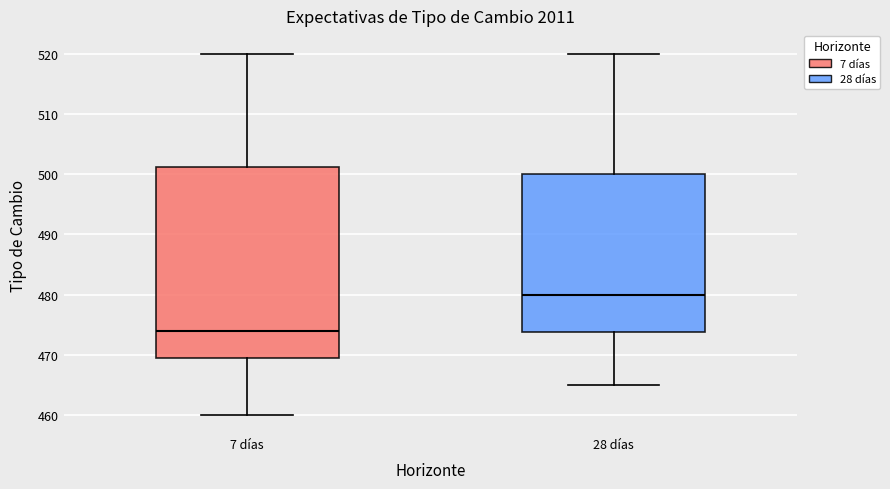

Reading left to right, read every box against the y-axis: the position of its median line, the range the box covers, and the ends of its whiskers. The values are not printed on the chart, so give them approximately, as read against the axis.

7 días: median 474, box 470 to 501, whiskers 460 to 520
28 días: median 480, box 474 to 500, whiskers 465 to 520